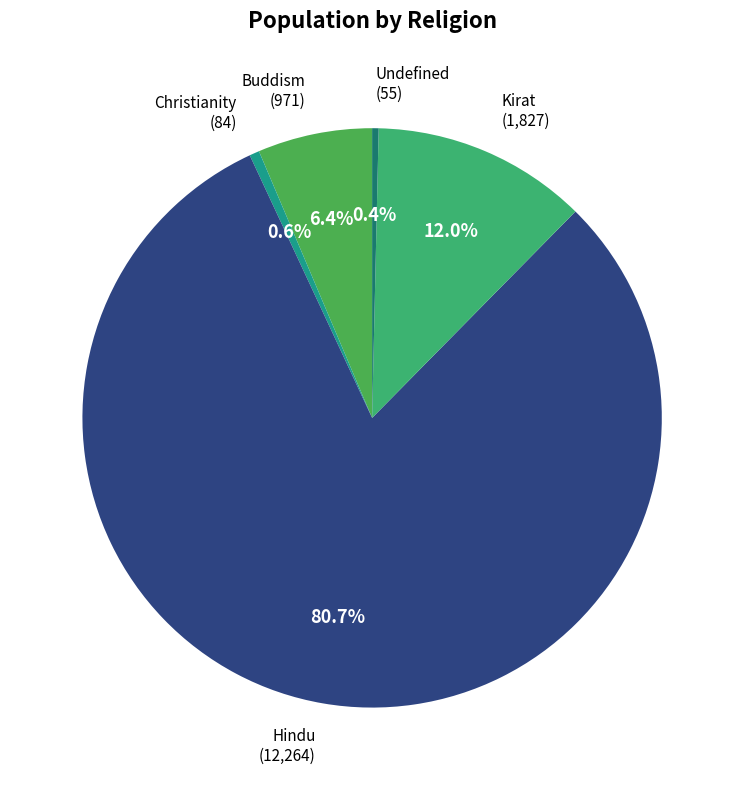

To the nearest percent, what is the difference between the Hindu and Undefined slice percentages?

80%